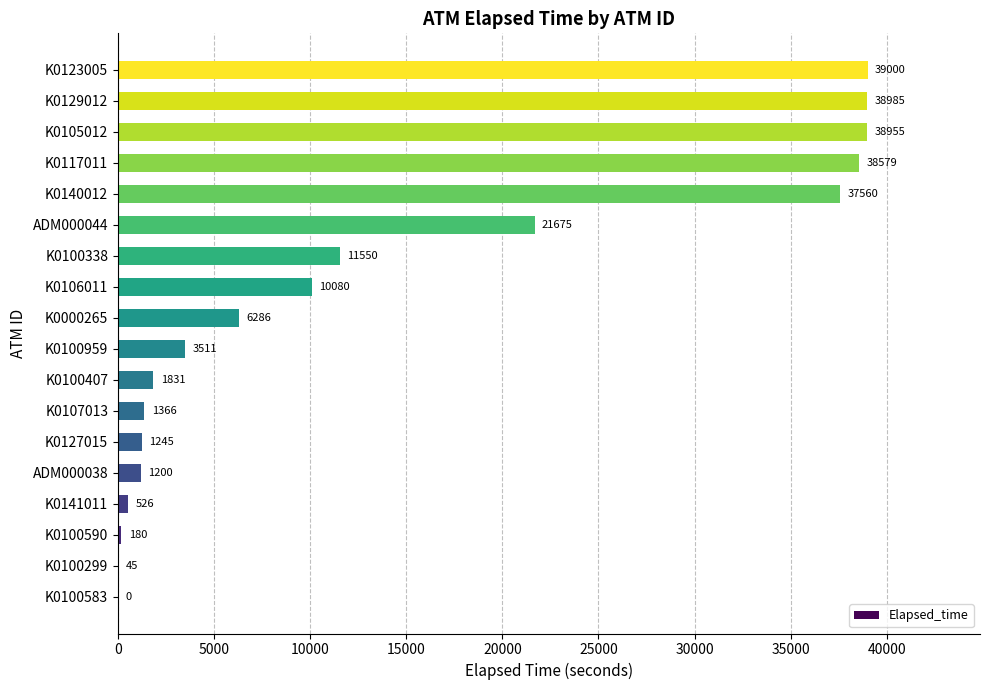

Approximately how many times larger is the value at K0000265 compared to K0100407?

3.4